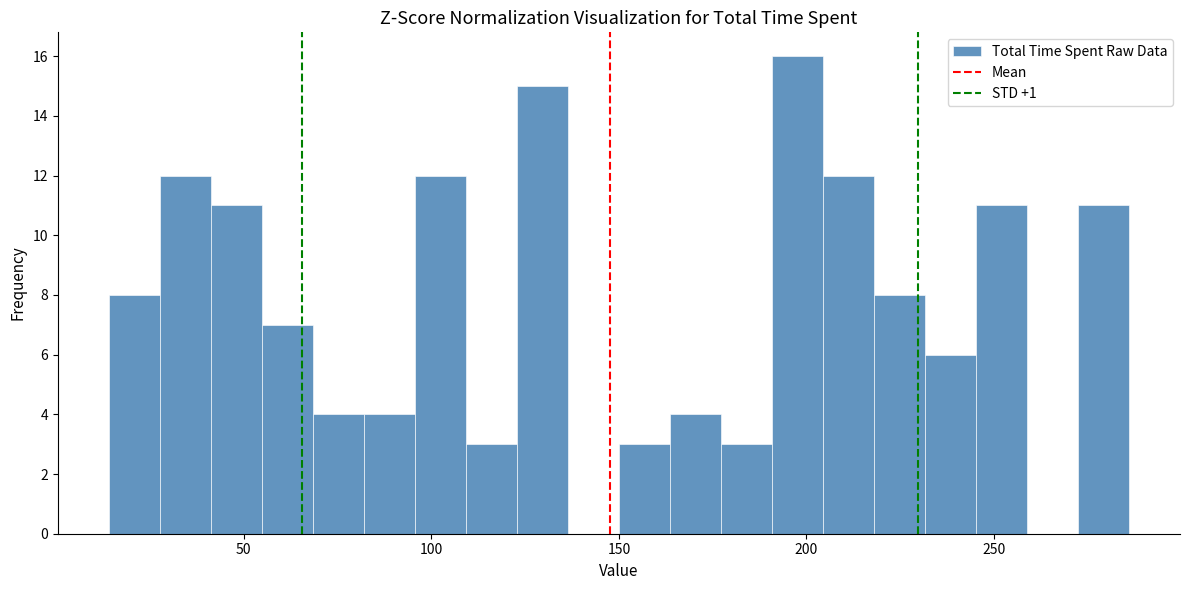

Around what value on the x-axis is the tallest bar? Give the approximate position of its centre, as read against the axis.

200